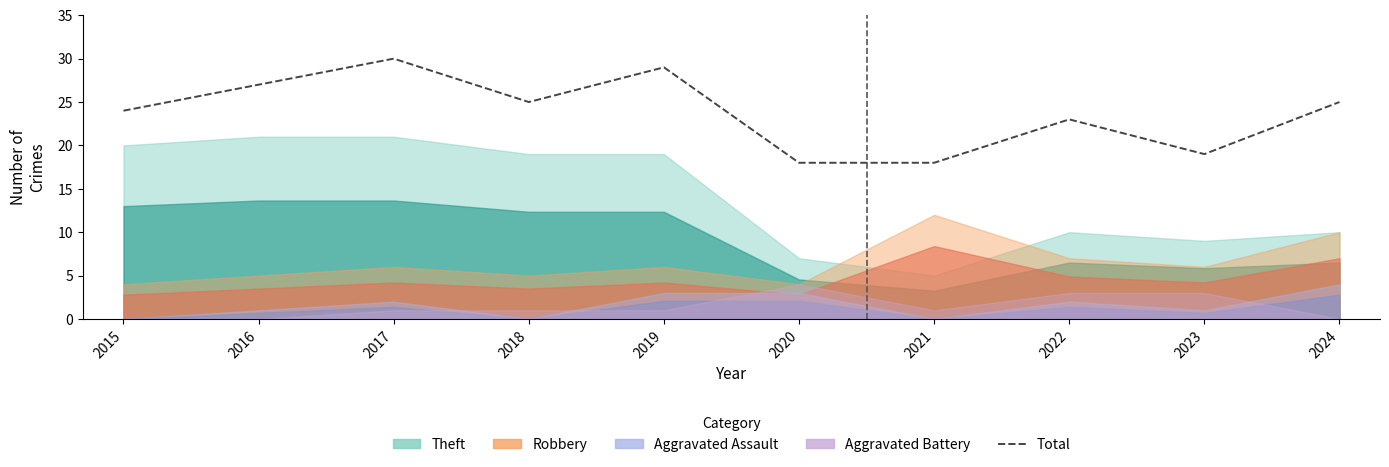

What is the sum of all values?

238